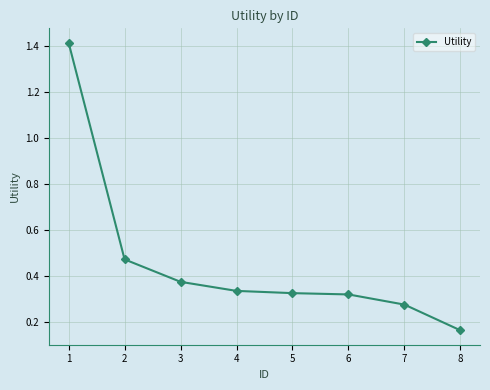

What is the sum of all values?

3.7